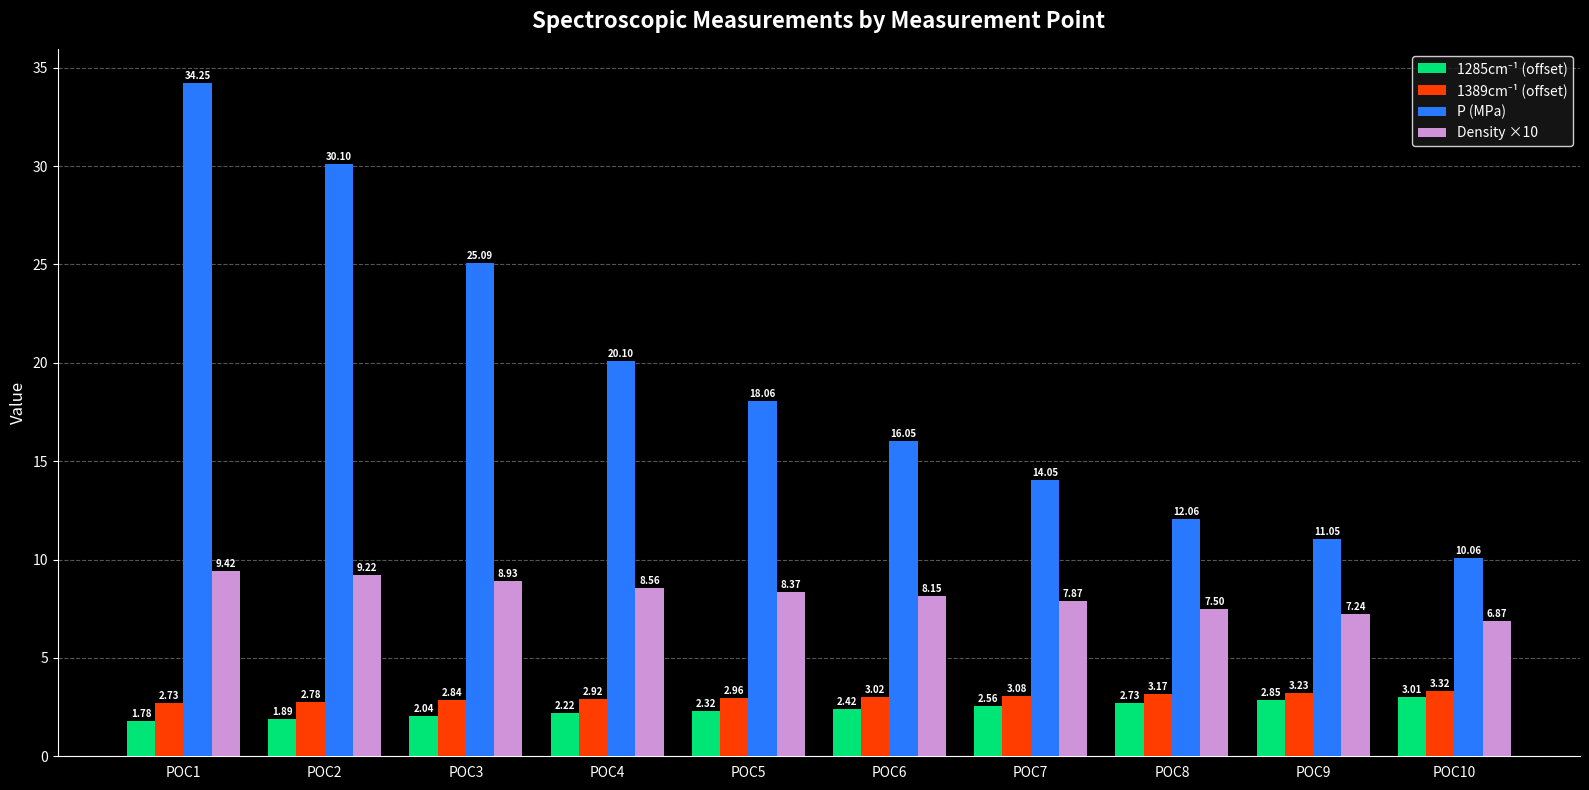

What is the sum of the P (MPa) values at POC6 and POC10?

26.1